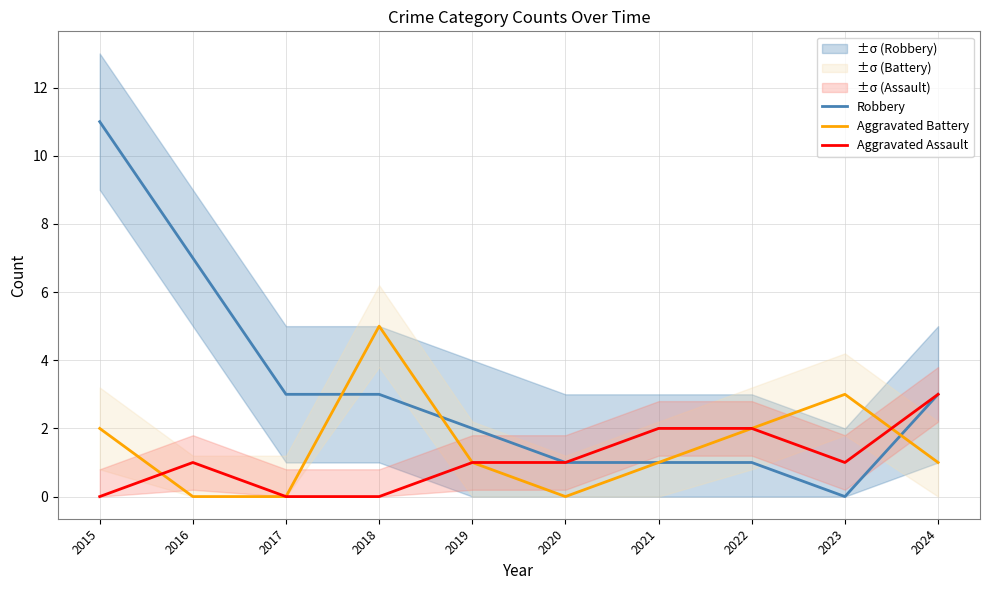

True or false: Aggravated Assault and Robbery intersect in this chart.

False